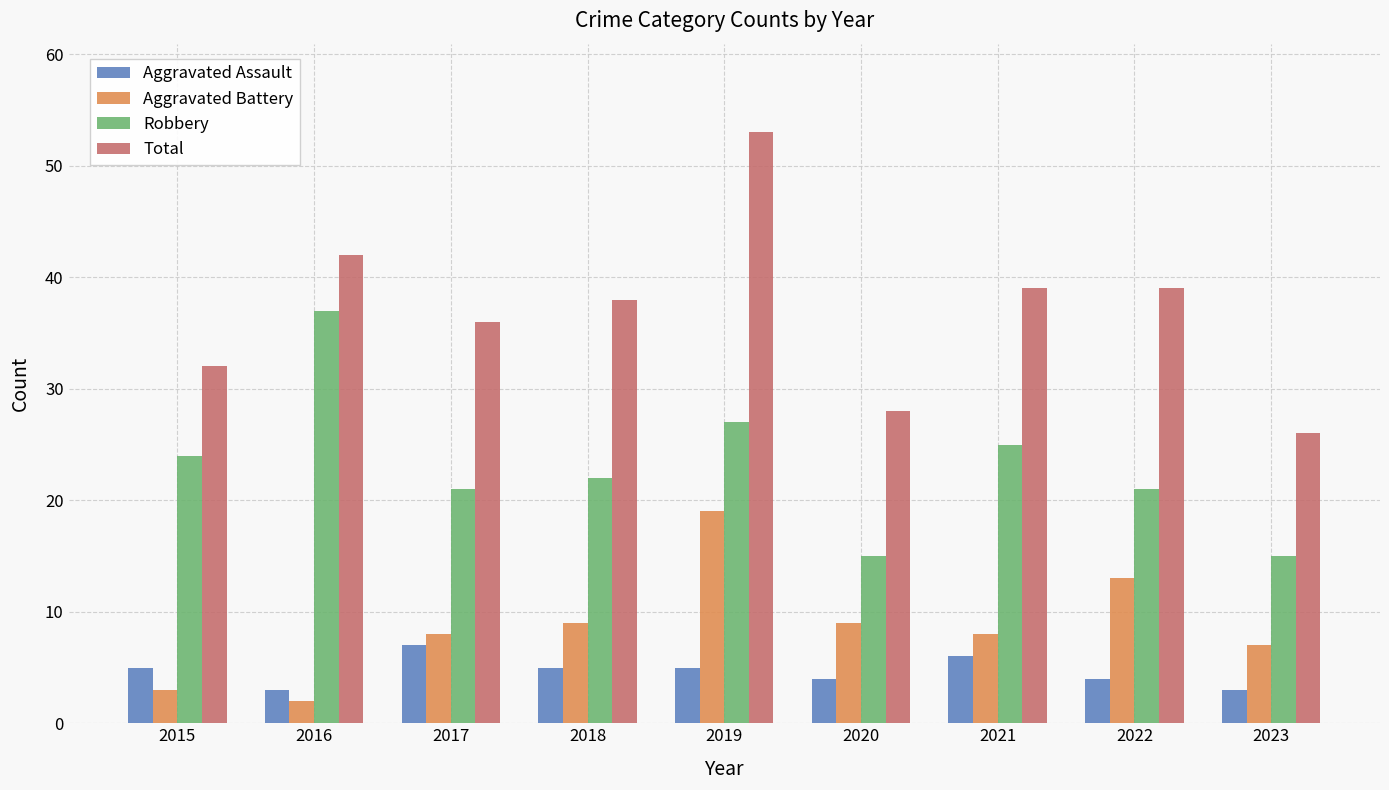

How many values in the Aggravated Assault series are below 5?

4